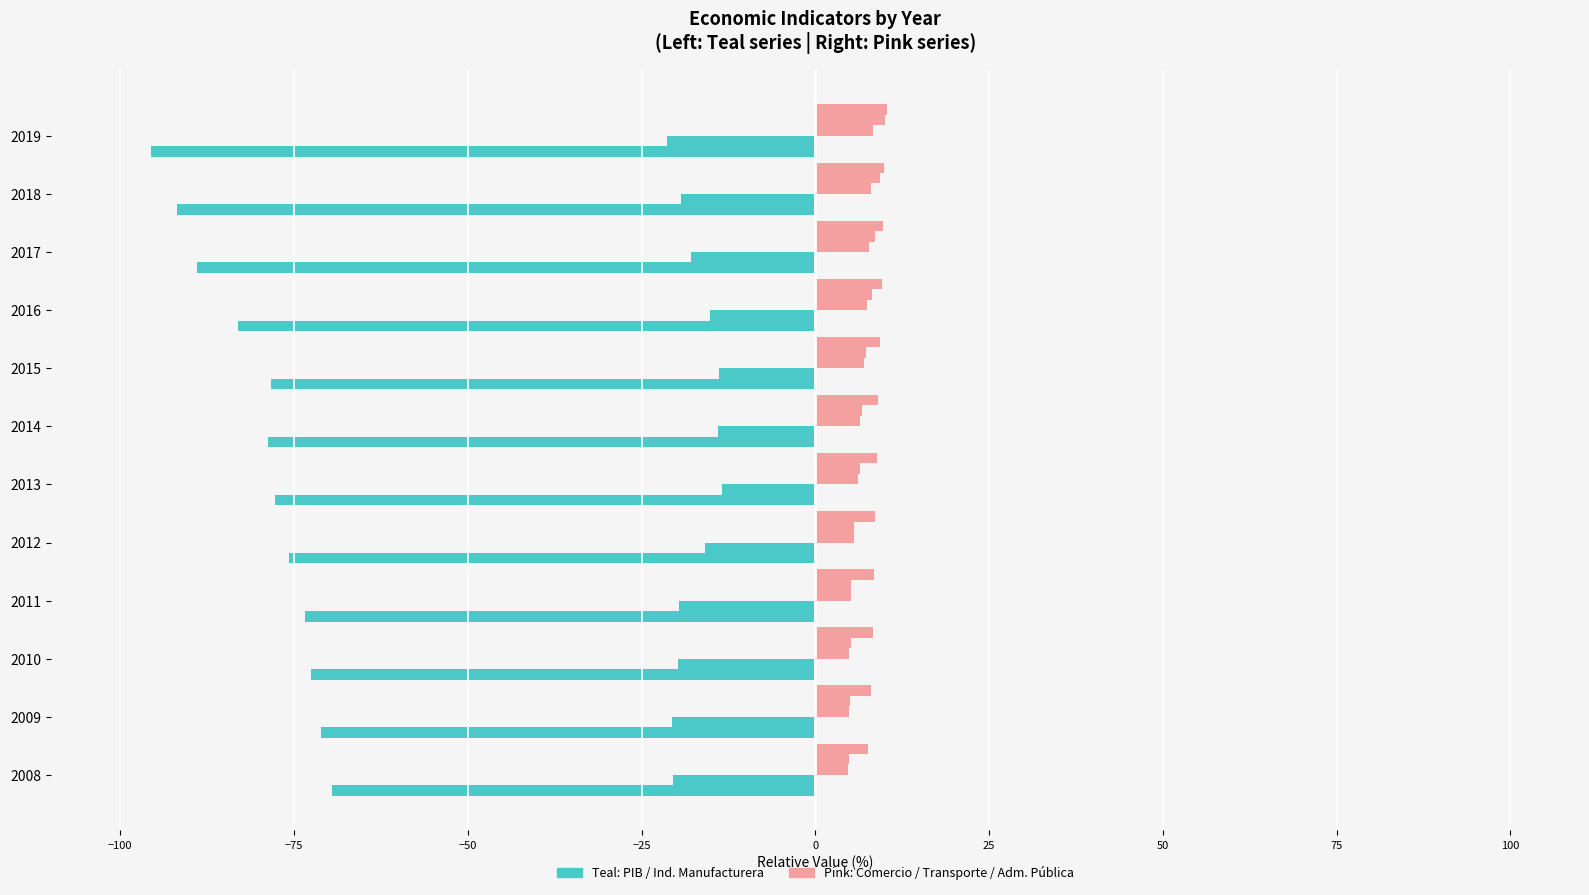

What is the value of the Industria manufacturera bar at the 11th from the left?

19.3